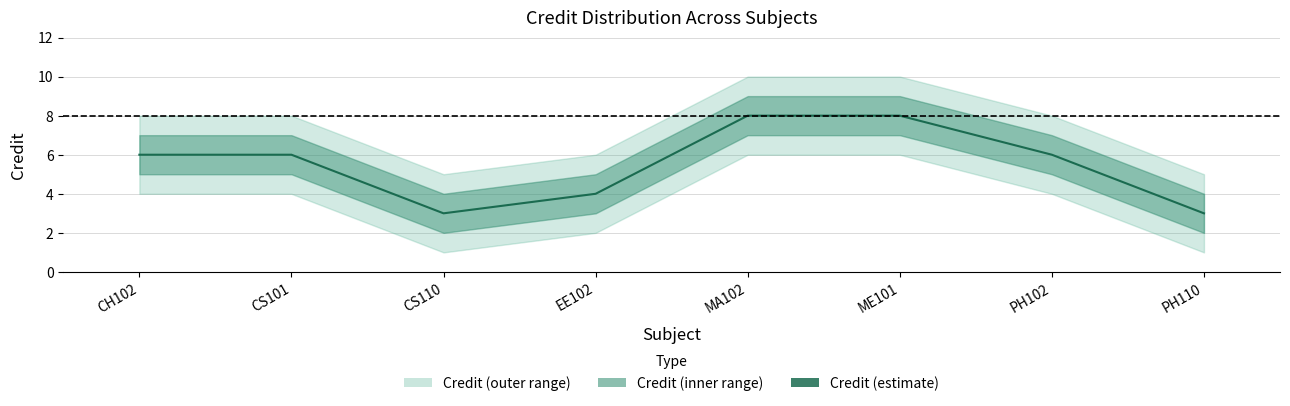

At which label does the data first exceed 6?

MA102